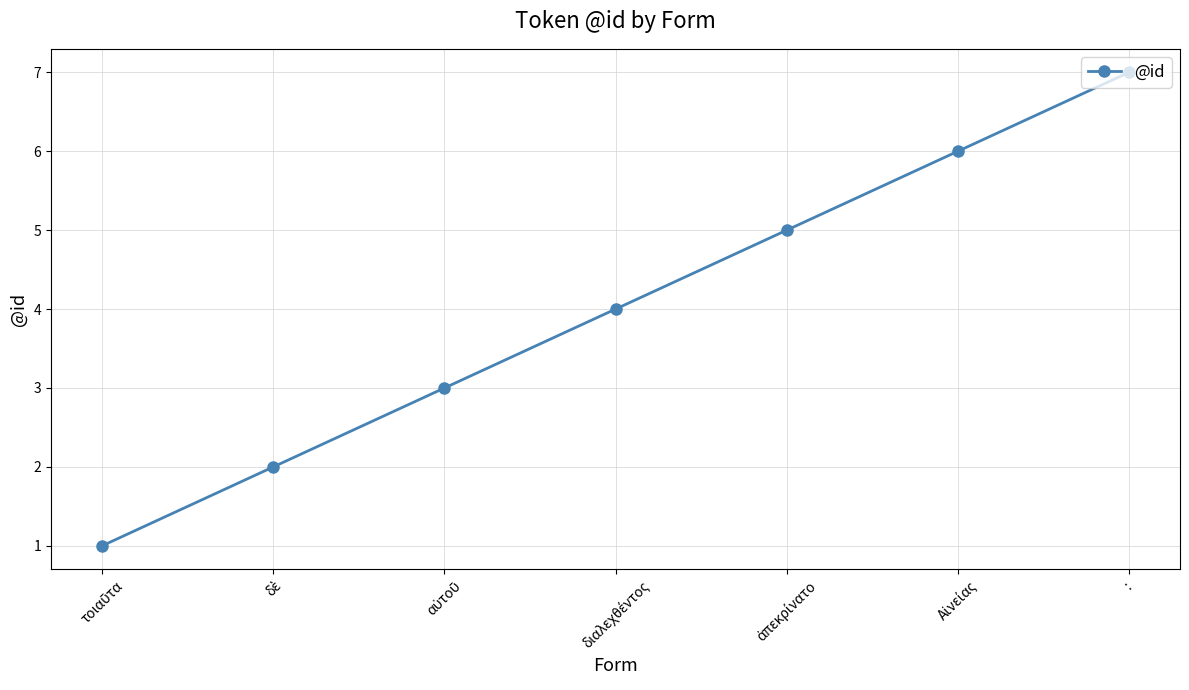

What is the maximum value shown in the chart?

7